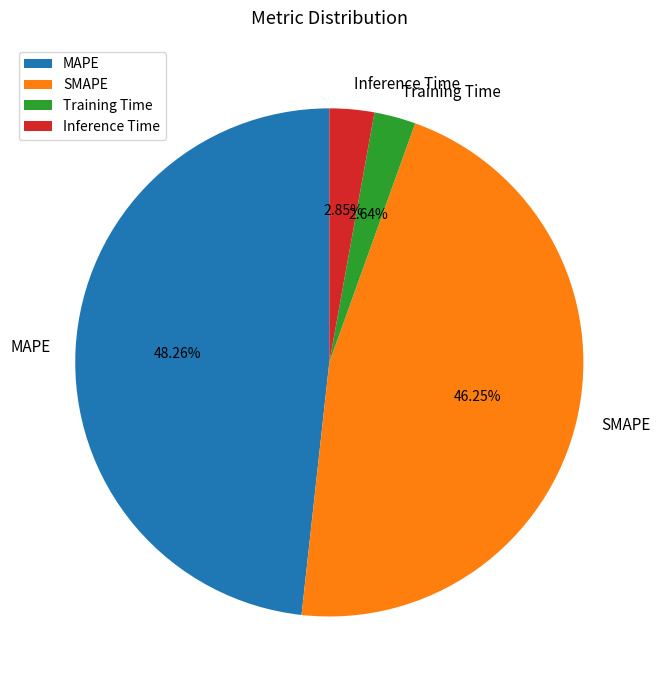

Does any single category account for the majority?

No